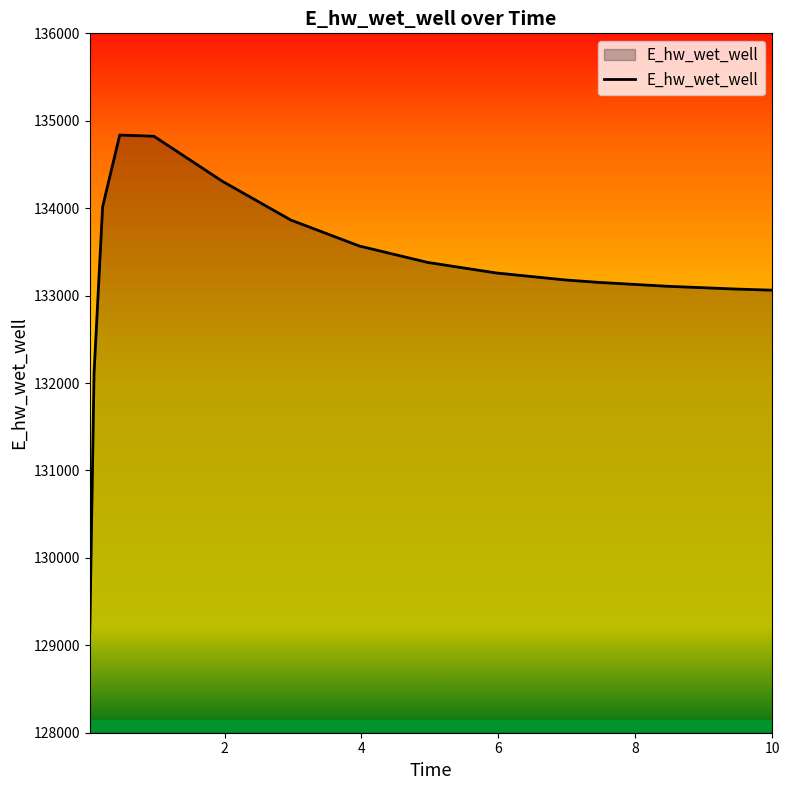

What is the minimum value shown in the chart?

129148.0